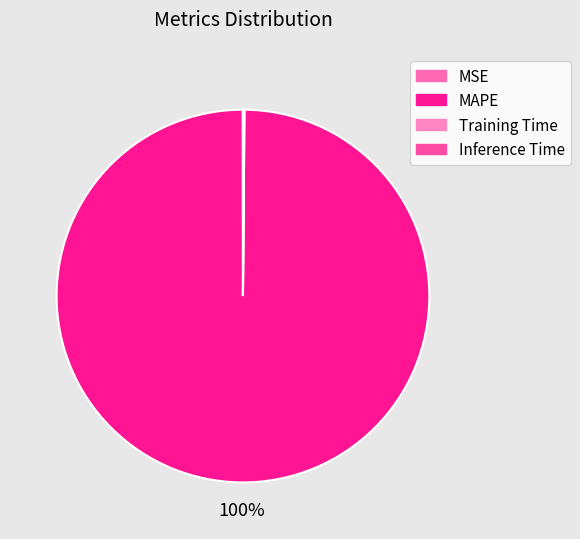

How many slices are in this pie chart?

4